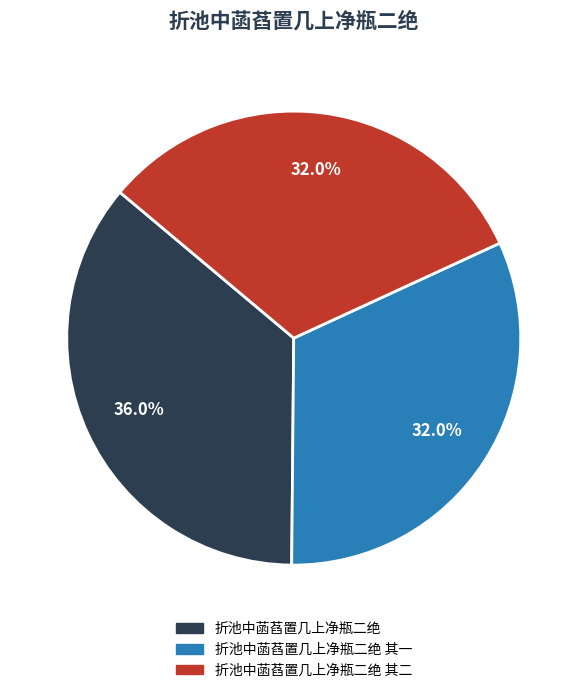

Count the number of slices in the pie.

3